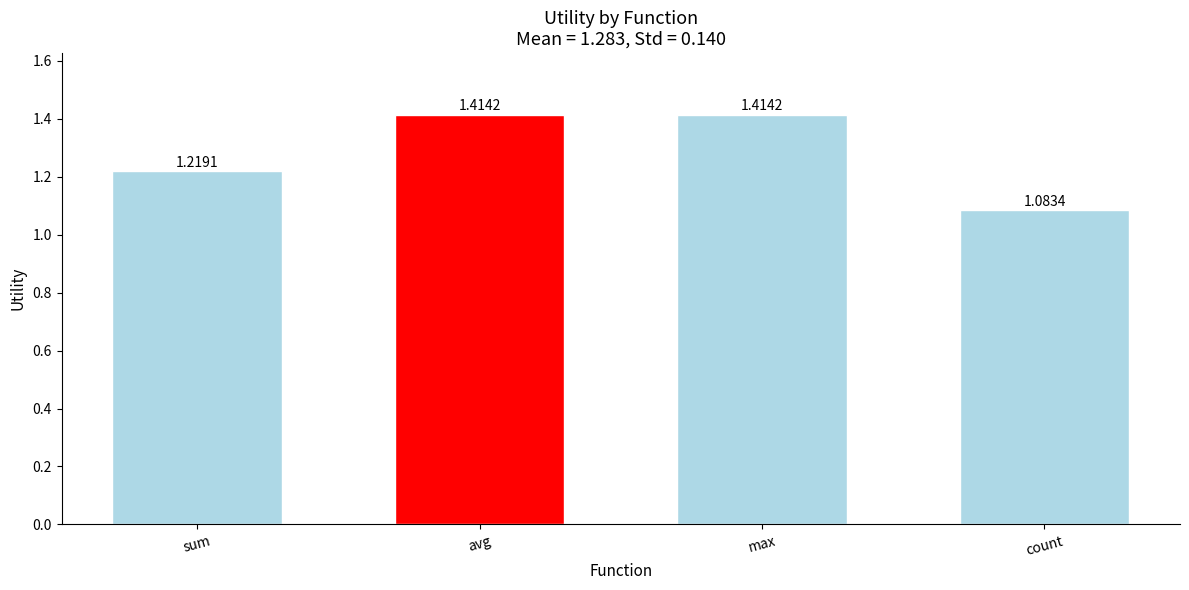

What is the label of the 3rd bar from the left?

max